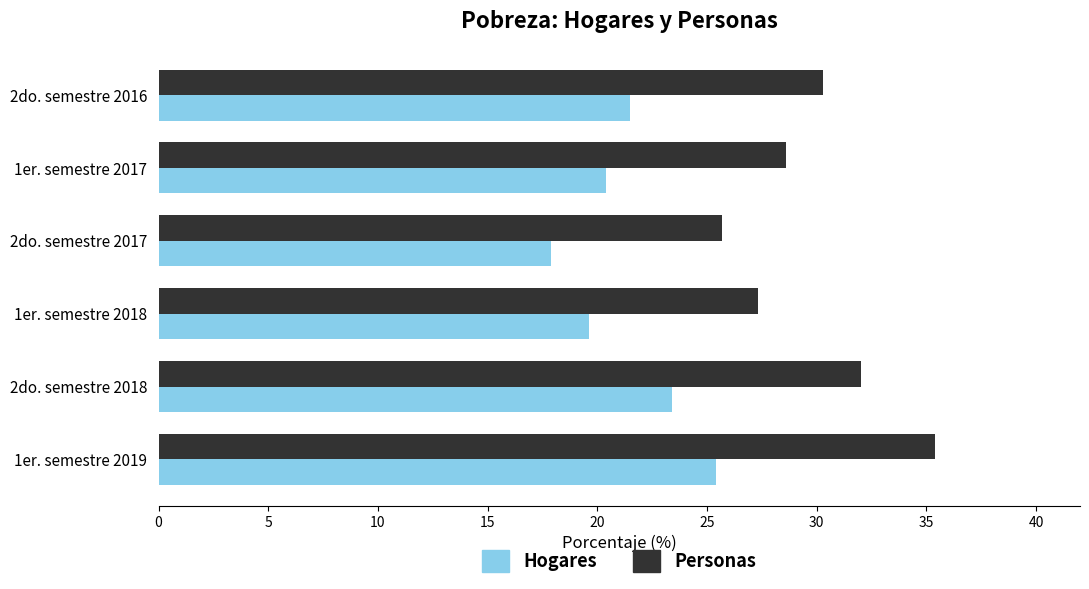

The value of Hogares at 2do. semestre 2018 is 37.6. True or false?

False